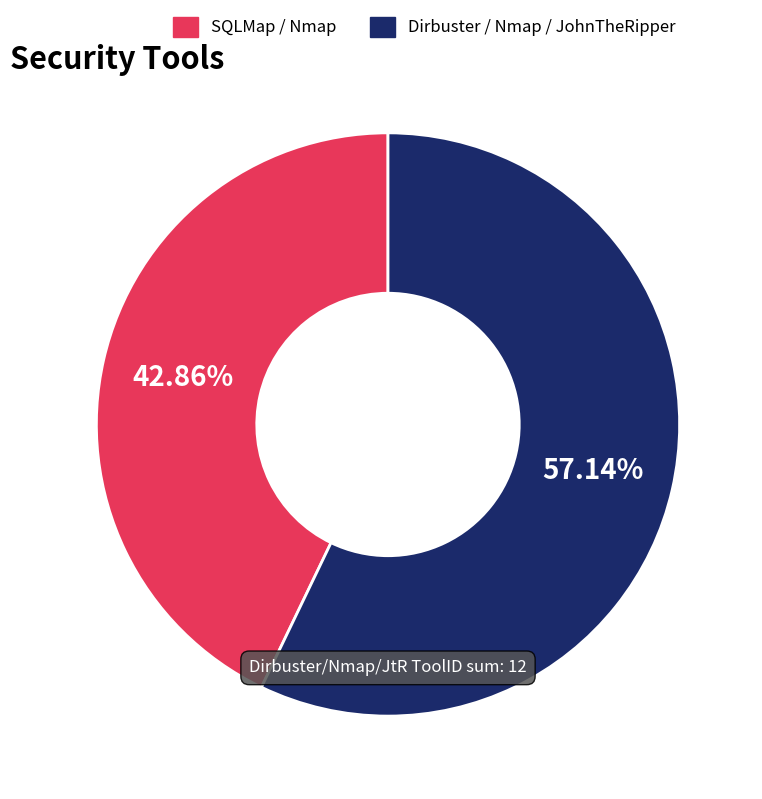

Is there a majority slice in this chart?

Yes